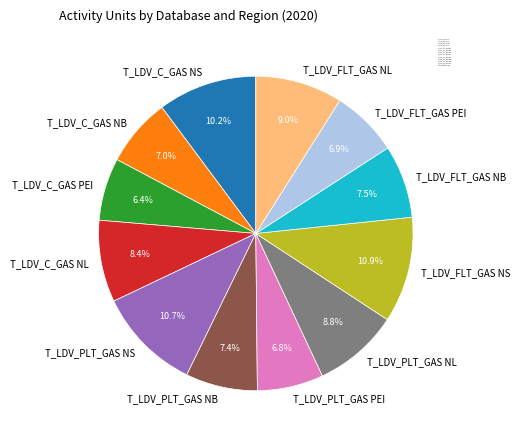

Between T_LDV_C_GAS NB and T_LDV_PLT_GAS NS, which is larger?

T_LDV_PLT_GAS NS